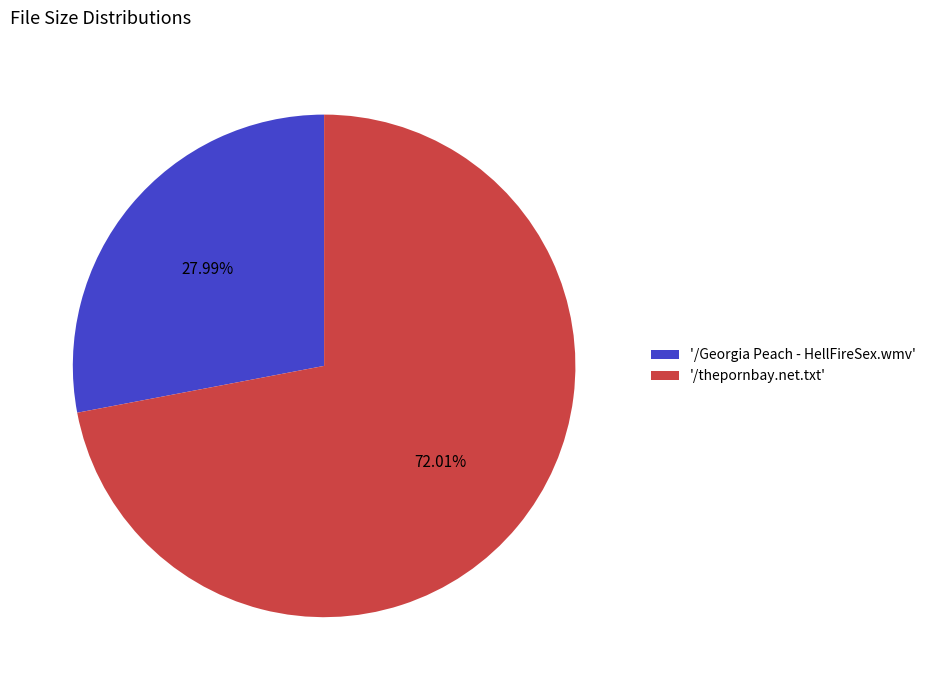

Between '/Georgia Peach - HellFireSex.wmv' and '/thepornbay.net.txt', which is larger?

'/thepornbay.net.txt'